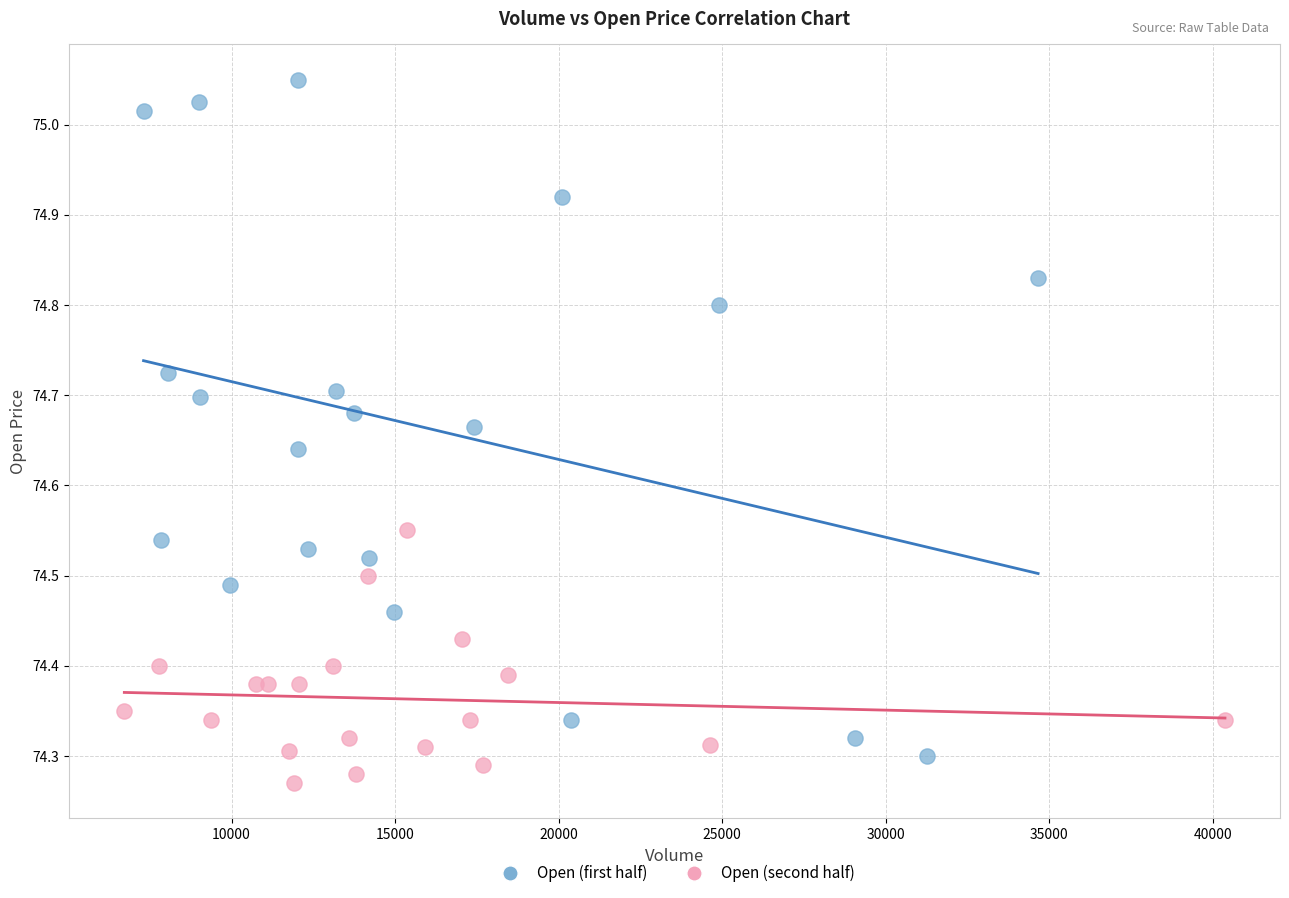

Which series contains the lowest Y value?

Open (second half)